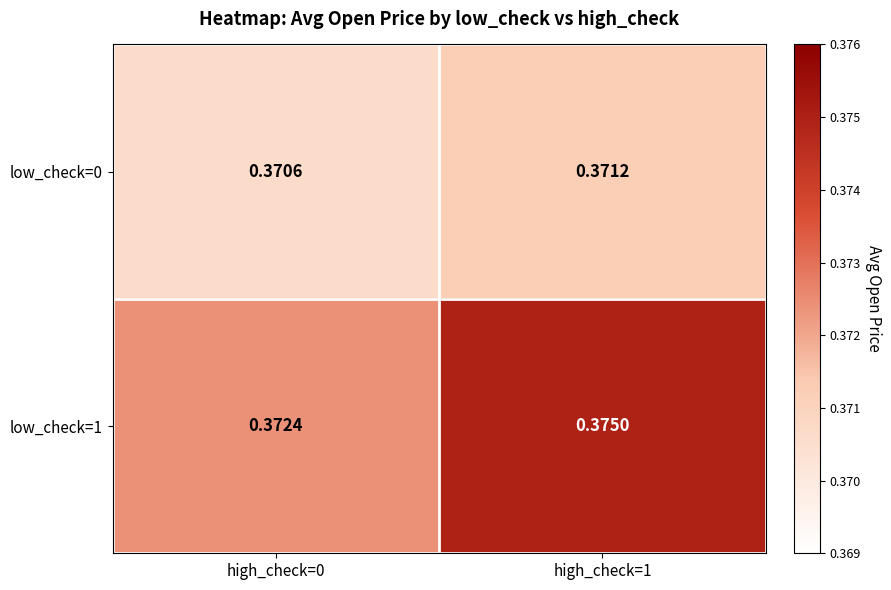

Is the value of low_check=1 at high_check=0 greater than the value of low_check=0 at high_check=1?

Yes